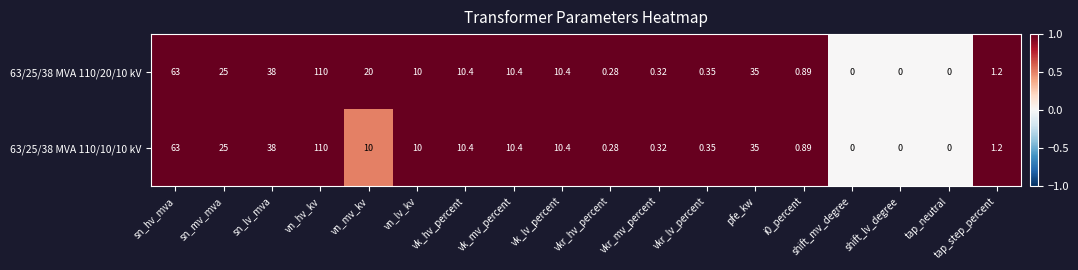

Where does the 63/25/38 MVA 110/20/10 kV series first go above 10?

sn_hv_mva